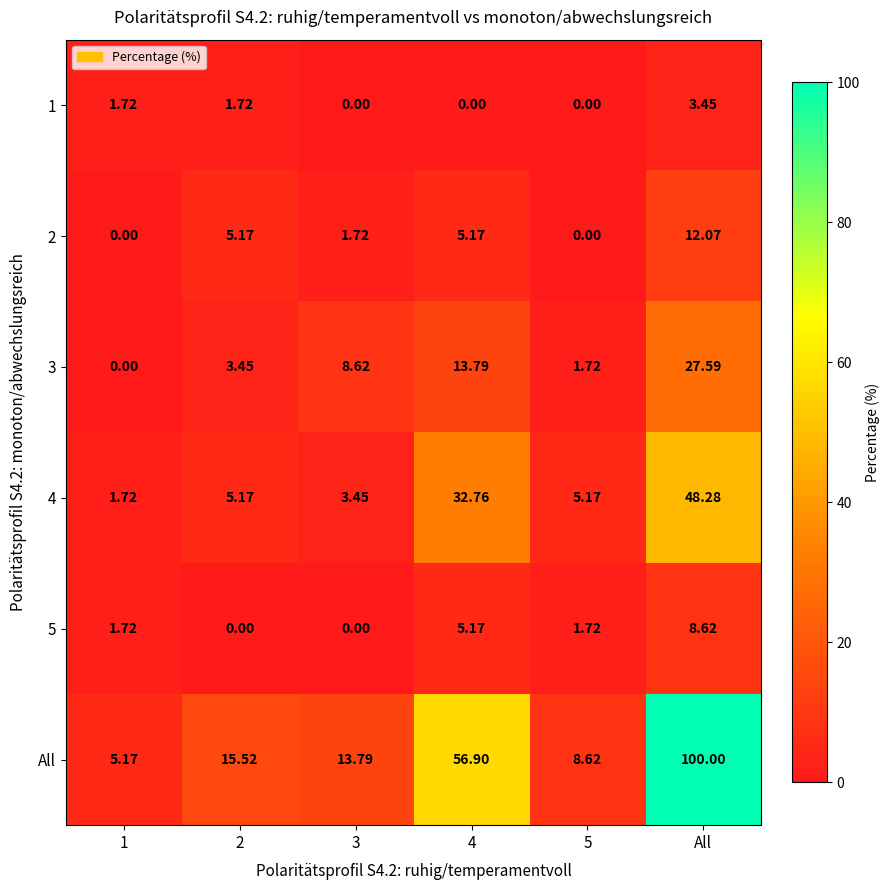

Which series has the largest range (max minus min)?

All